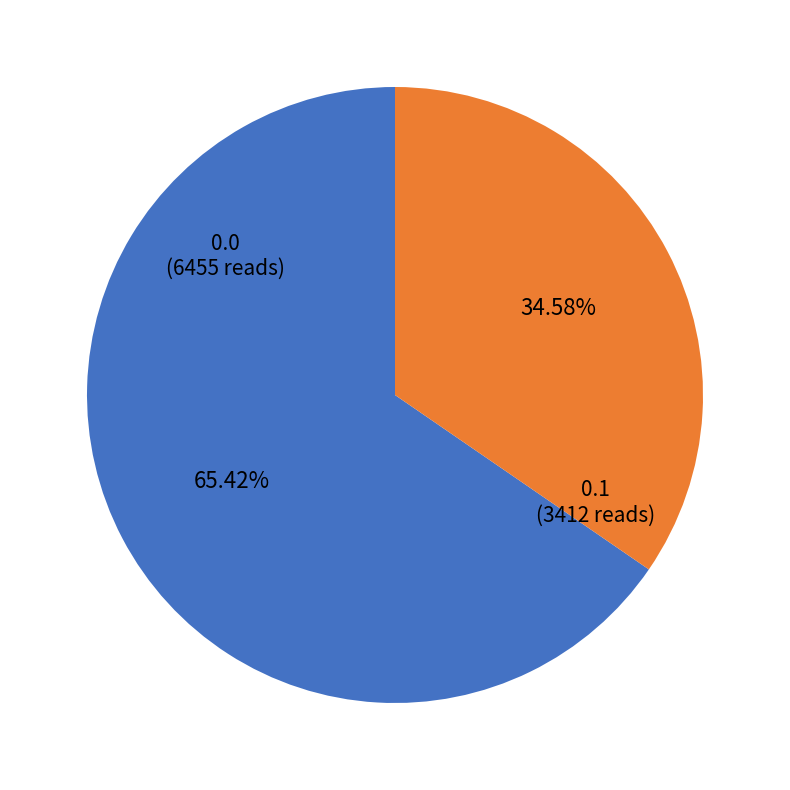

Do 0.0 and 0.1 together represent more than half of the pie?

Yes